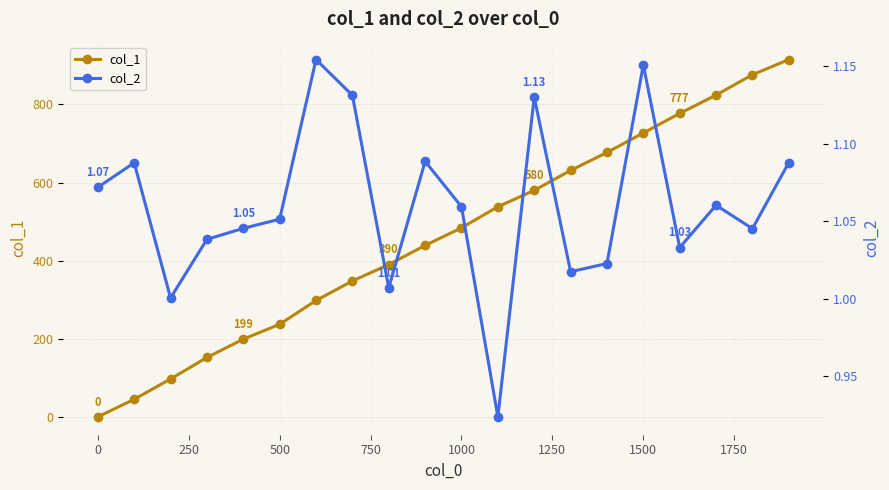

True or false: col_1 has a value of 0 at 0.

True